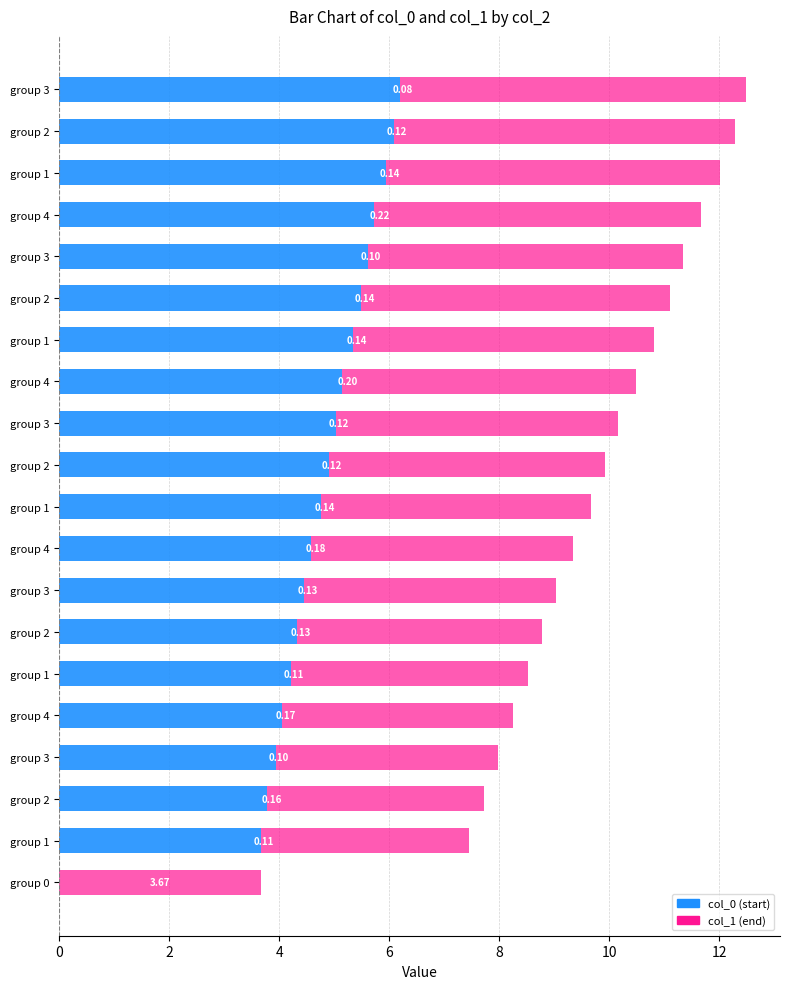

Count the number of data series in this chart.

2